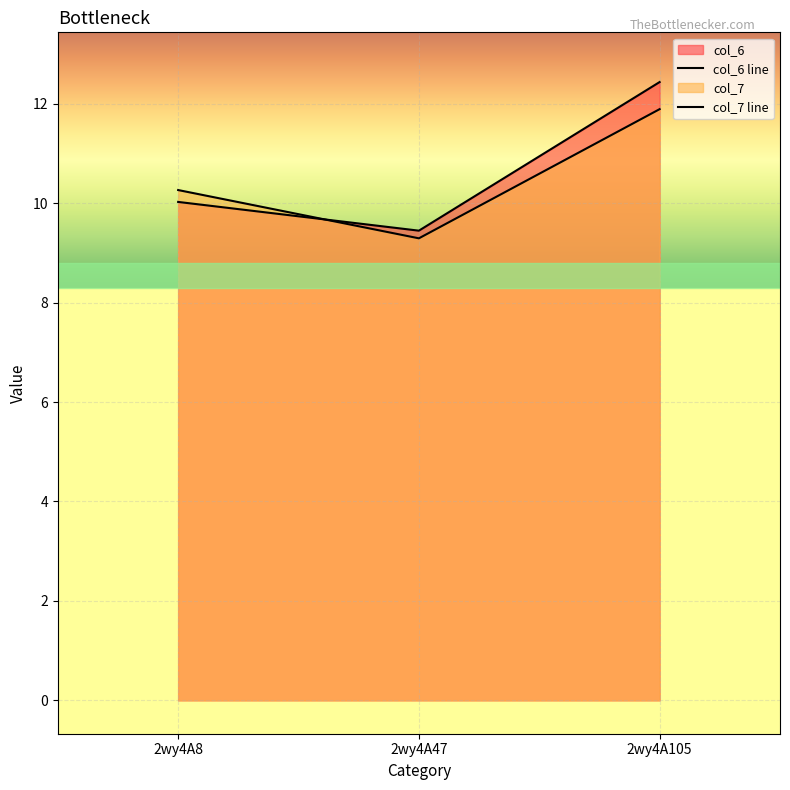

At which label is col_7 closest to 10?

2wy4A8